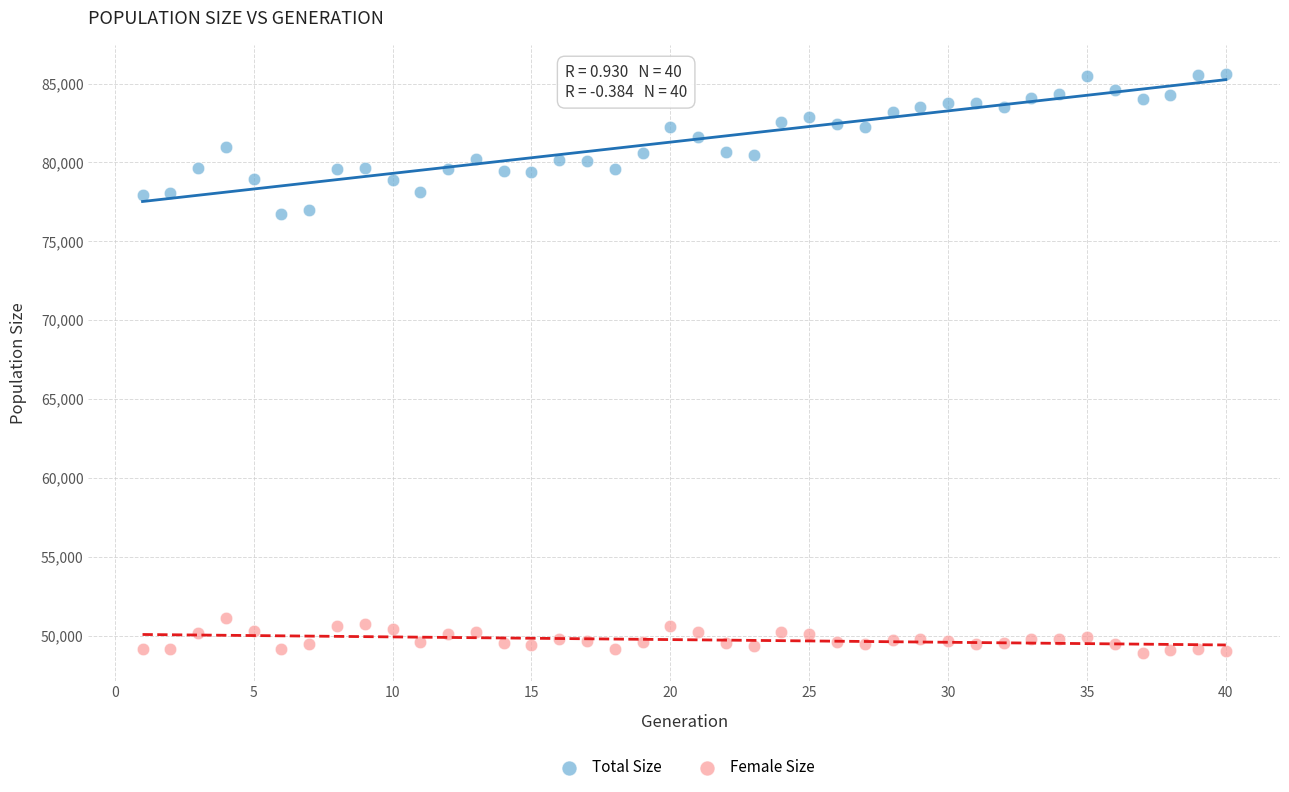

Across all data points, what is the range of Y values (max minus min)?

36706